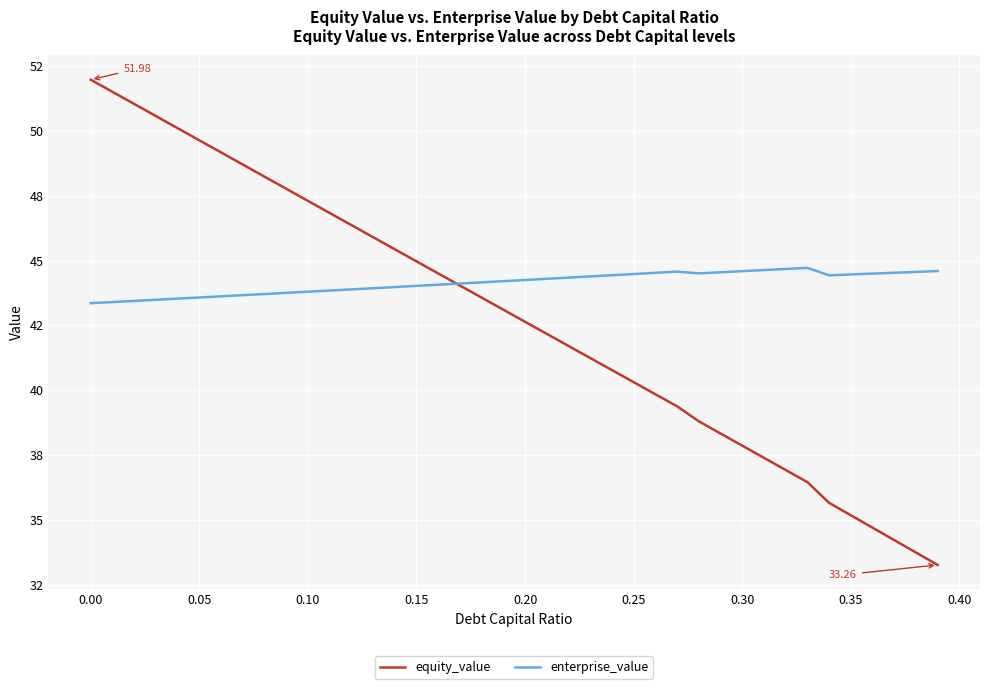

Does the chart have visible grid lines?

Yes